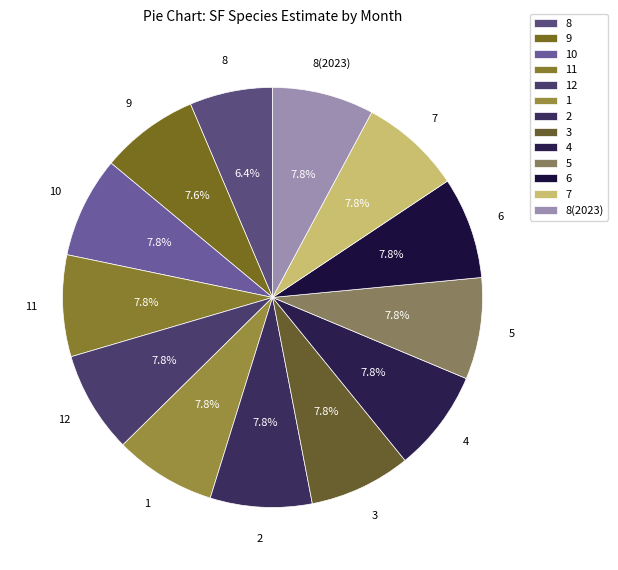

Combined, what portion of the pie is 5 and 8?

14.2%